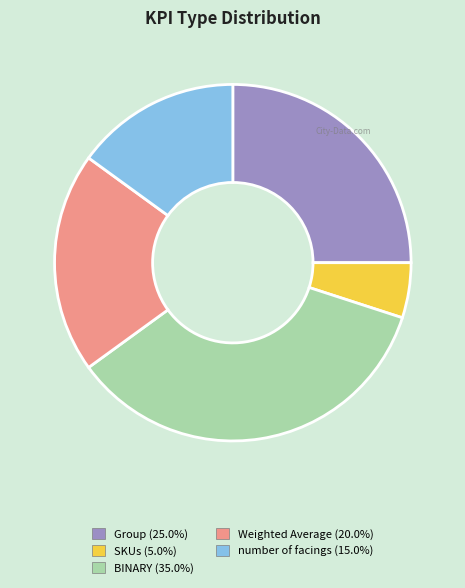

Count the number of slices in the pie.

5